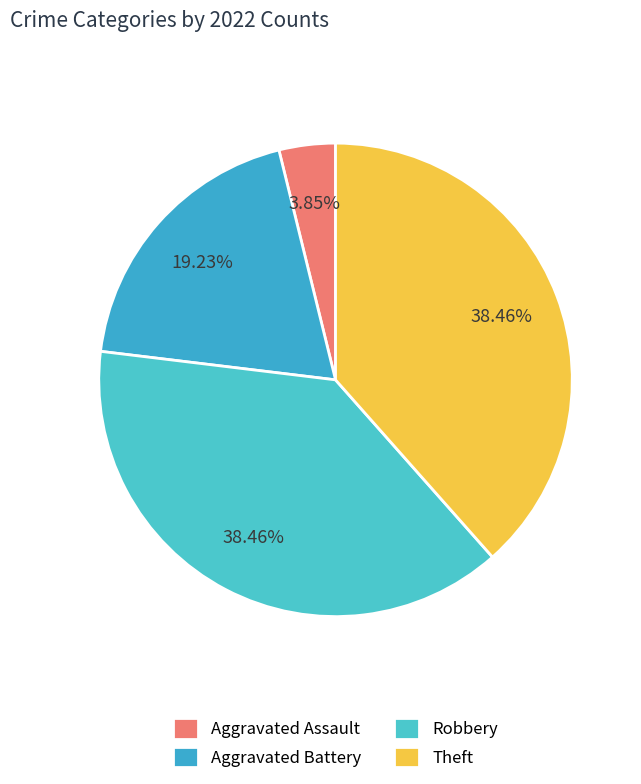

To the nearest percent, what is the difference between the largest and smallest slice percentages?

35%